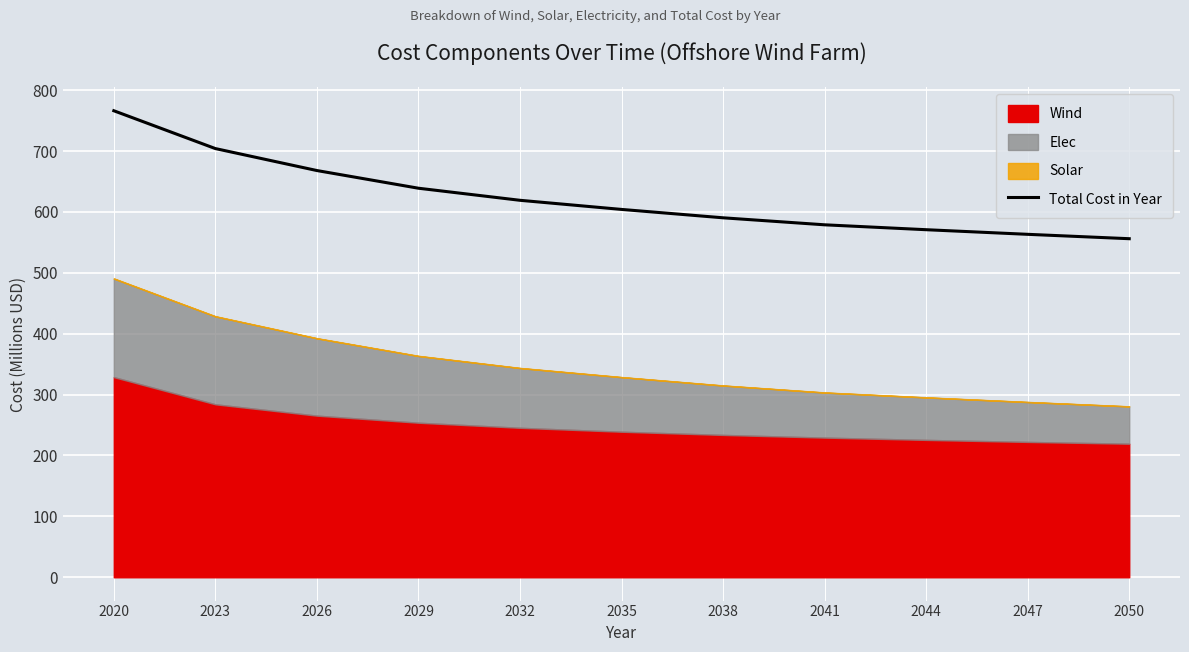

True or false: the data has more than 0 interior local peaks.

False